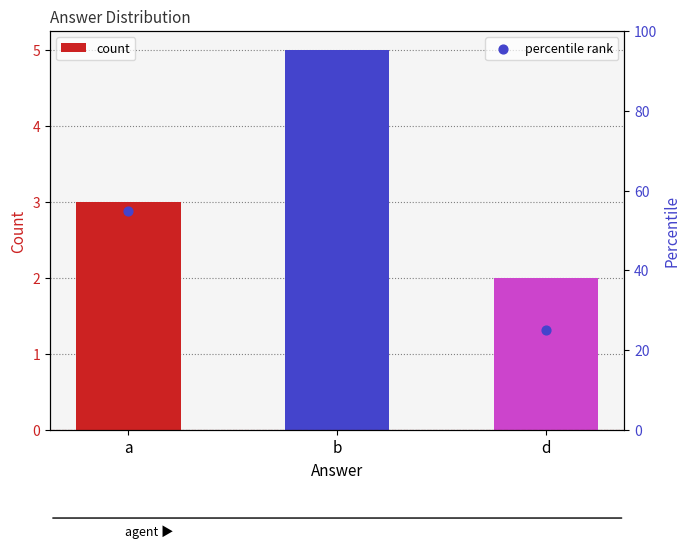

What are all the series names shown in the legend?

count, percentile rank